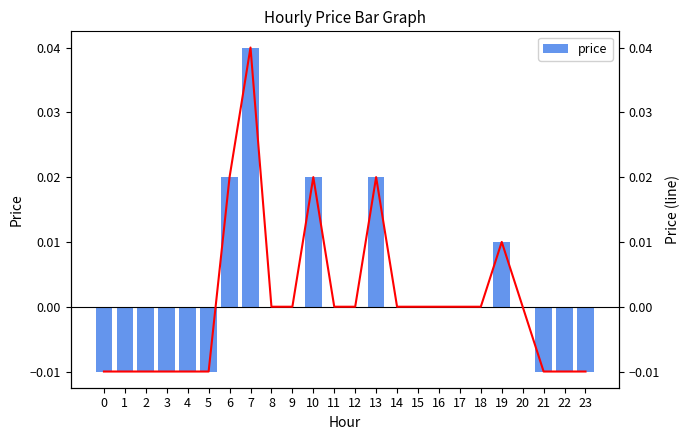

List the series in order of their peak value, highest first.

price, price_line